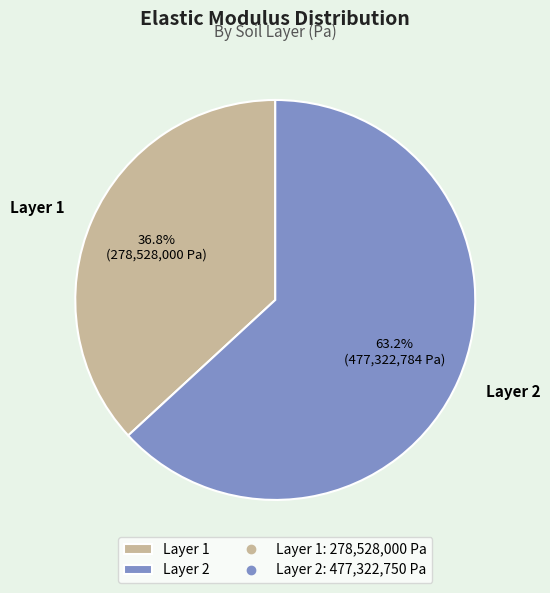

Does Layer 1 represent more than half of the total?

No